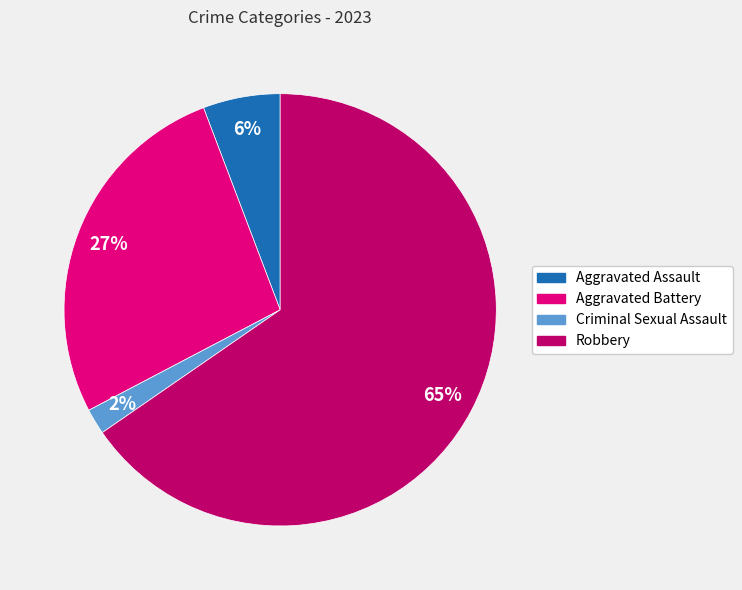

Is the sum of Aggravated Battery and Aggravated Assault greater than half?

No